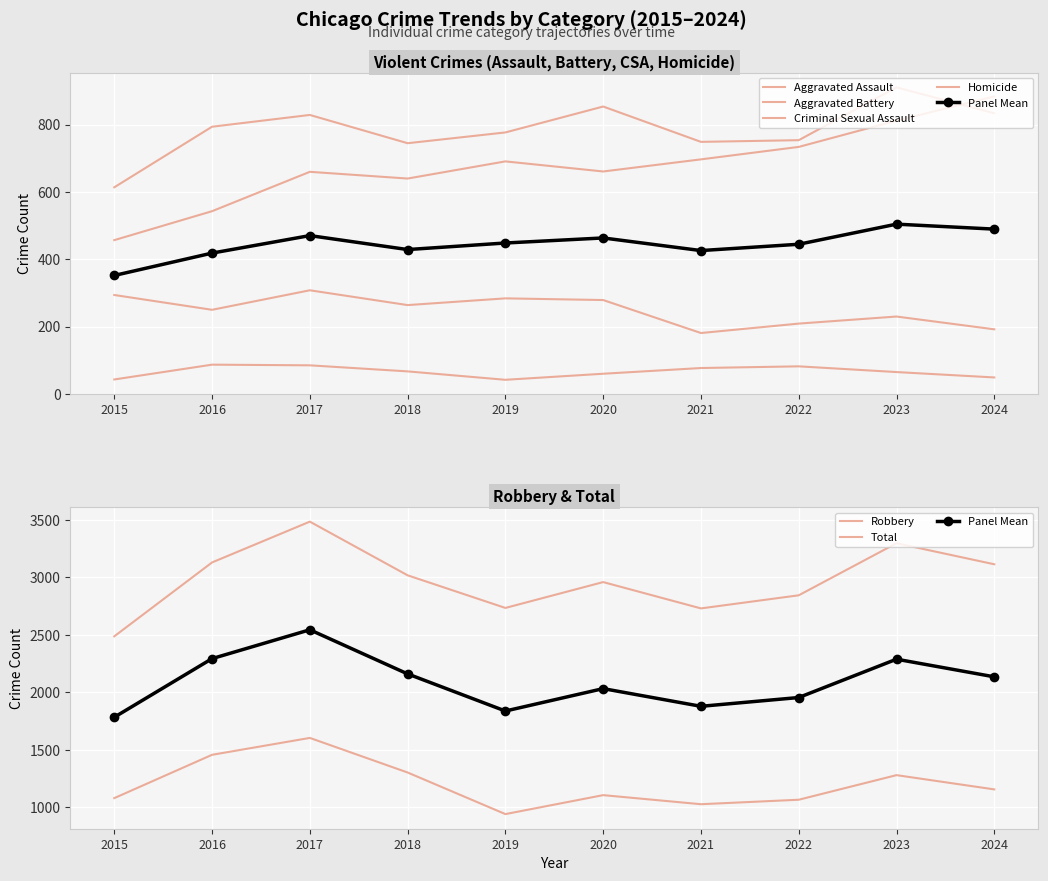

How many interior local peaks does the Aggravated Assault series have?

2